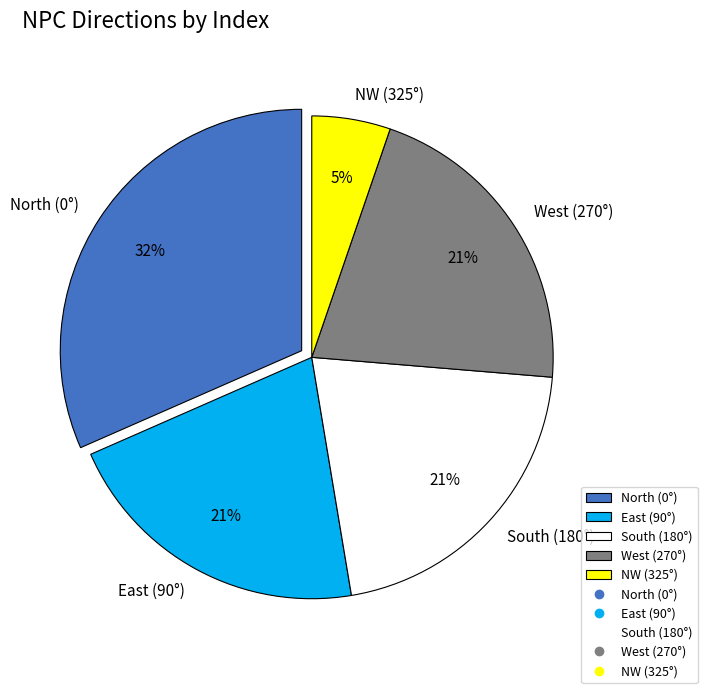

What is the largest slice in the pie chart?

North (0°)